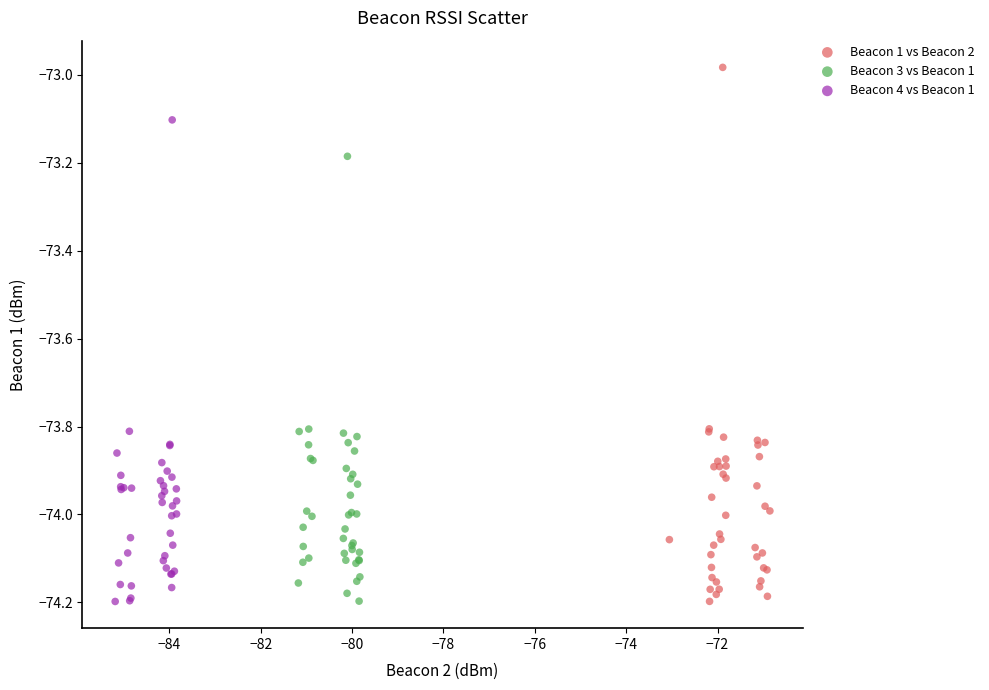

Which series has the widest spread of Y values?

Beacon 1 vs Beacon 2